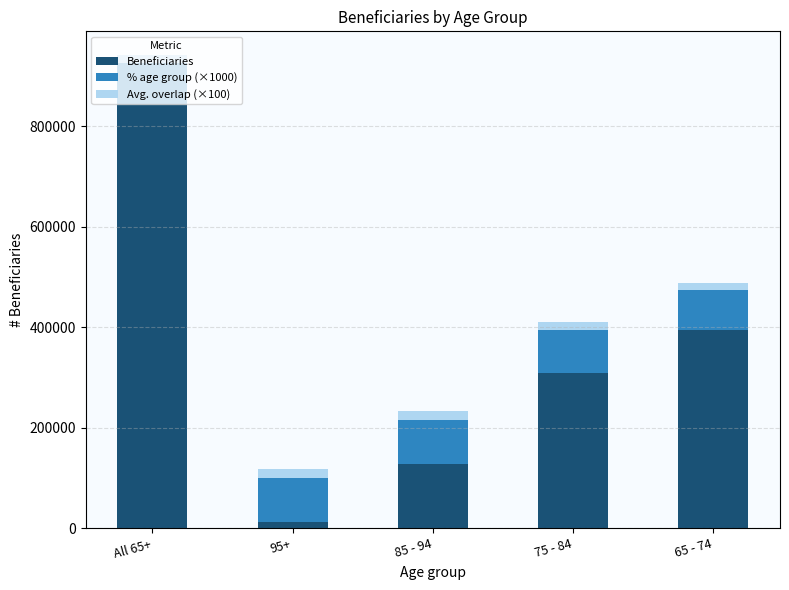

At which category is the sum across all series the highest?

All 65+